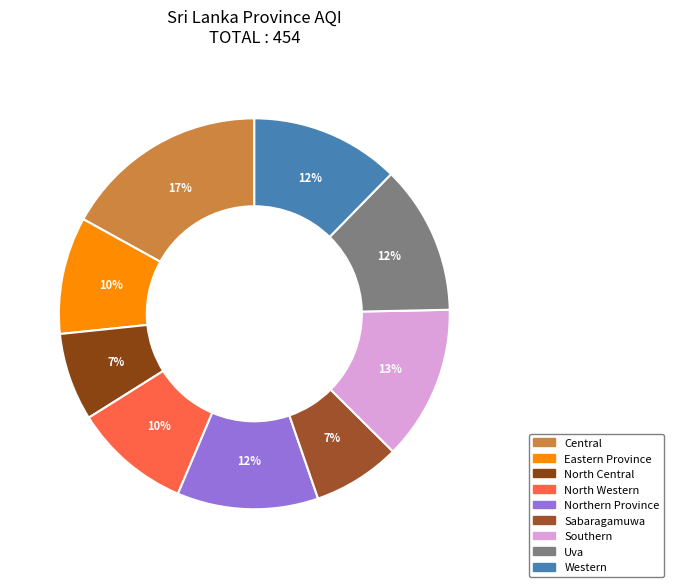

The Central slice represents 32% of the pie. True or false?

False